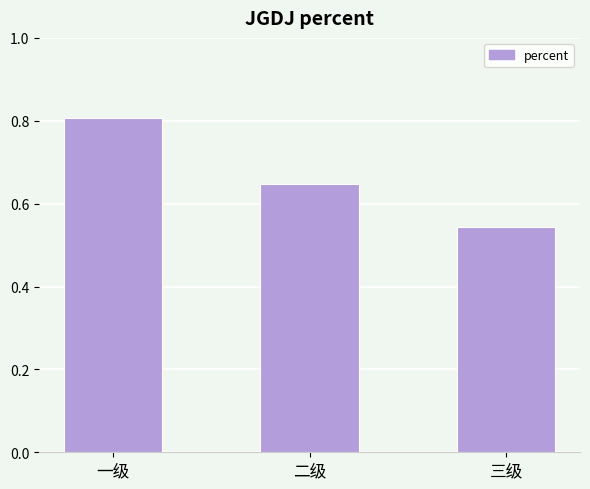

Rank the categories by value from lowest to highest.

三级, 二级, 一级